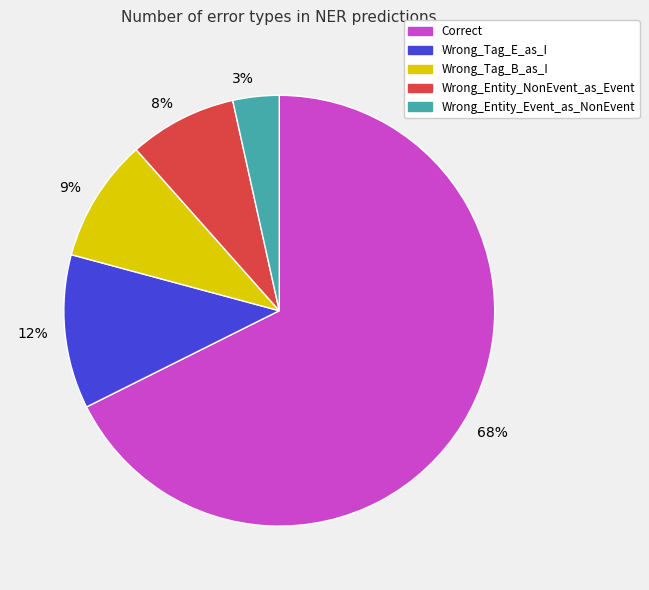

True or false: 9% accounts for 24% of the total.

False